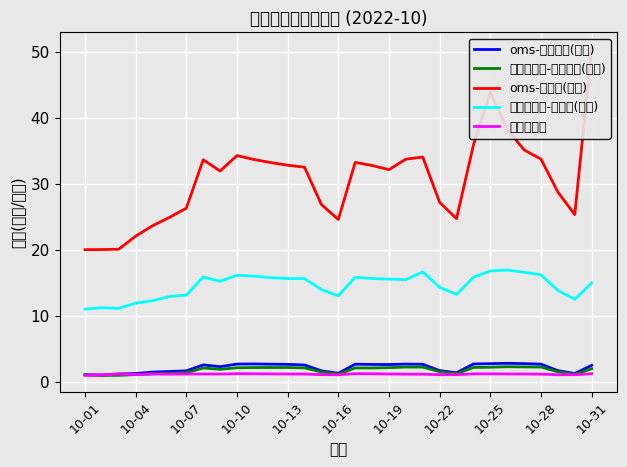

The value of 原线上版本-航空件量(百万) at 10-25 is 2.2. True or false?

True